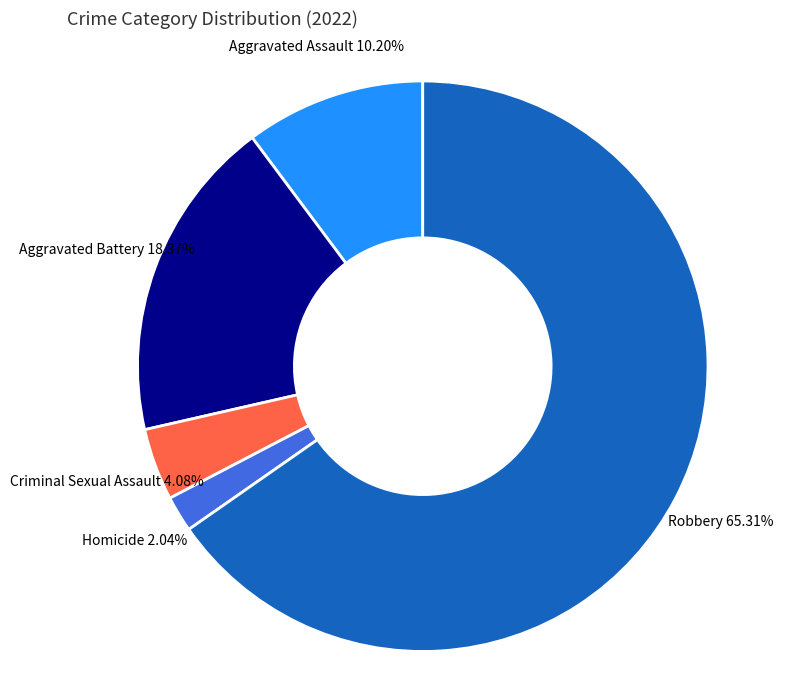

How many slices are in this pie chart?

5